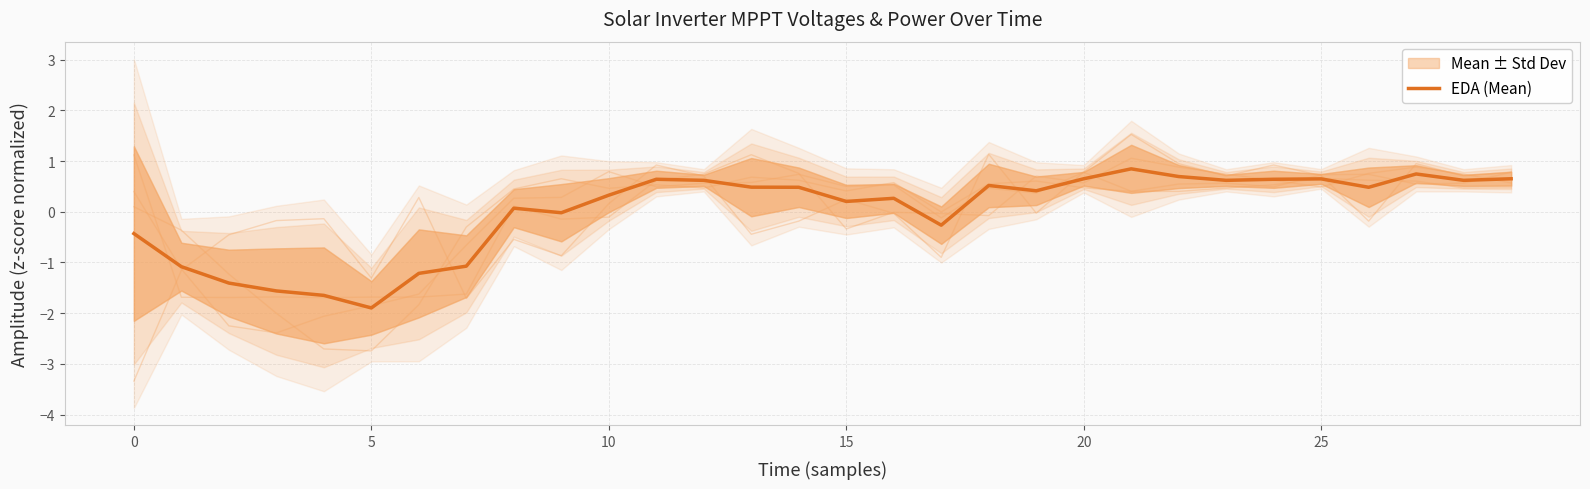

What is the change in value from 11 to 18?

-0.1